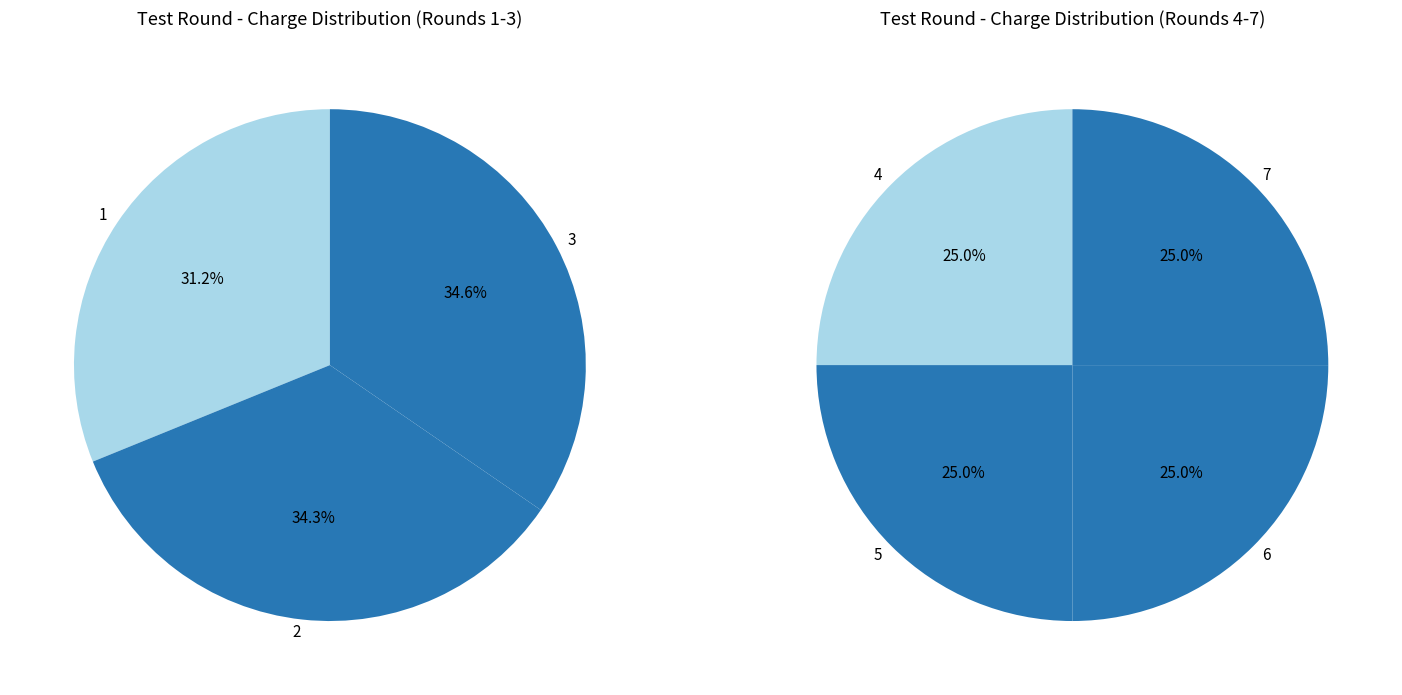

Is there a majority slice in this chart?

No